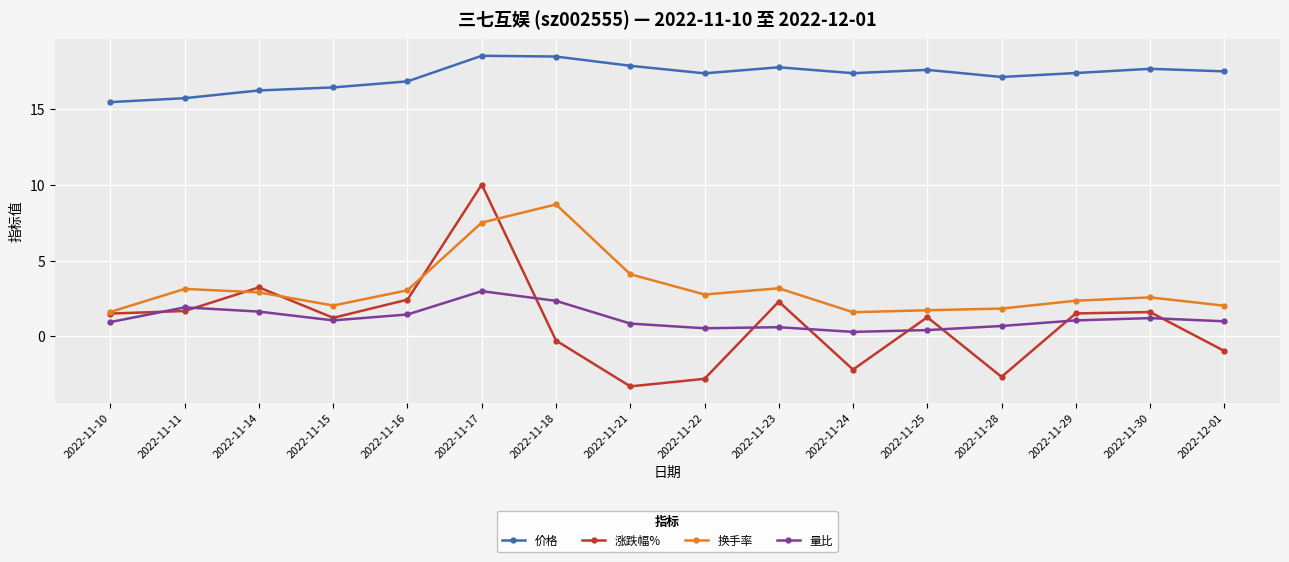

What is the label of the 13th point from the right?

2022-11-15